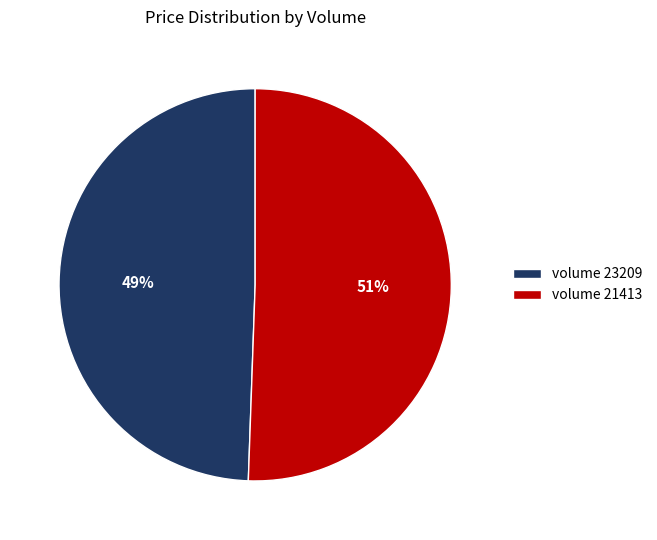

Approximately how many times larger is the value at volume 21413 compared to volume 23209?

1.0